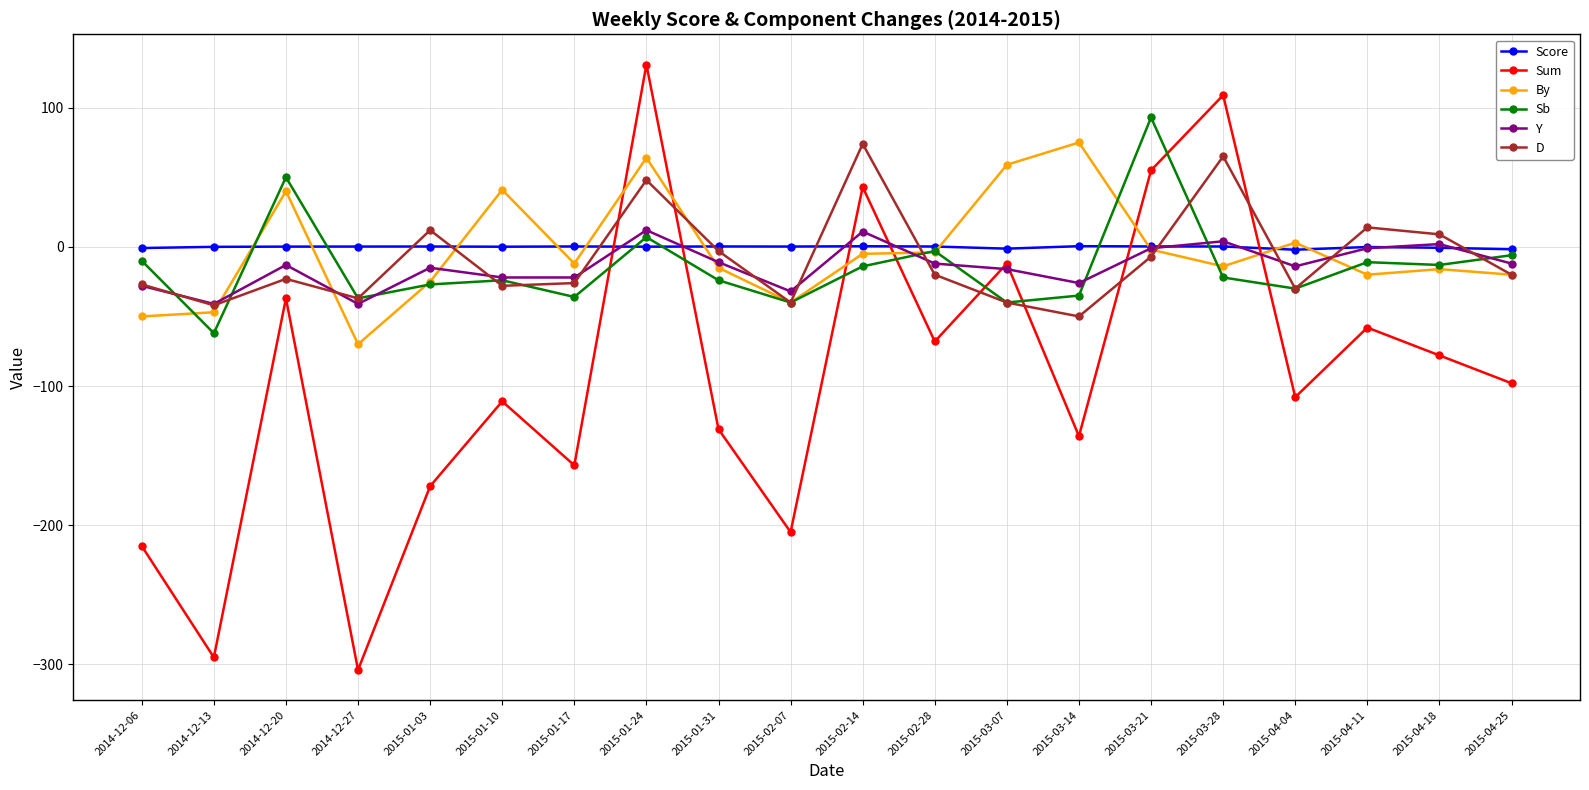

Is the value of Sb at 2015-02-07 greater than the value of Y at 2015-01-17?

No